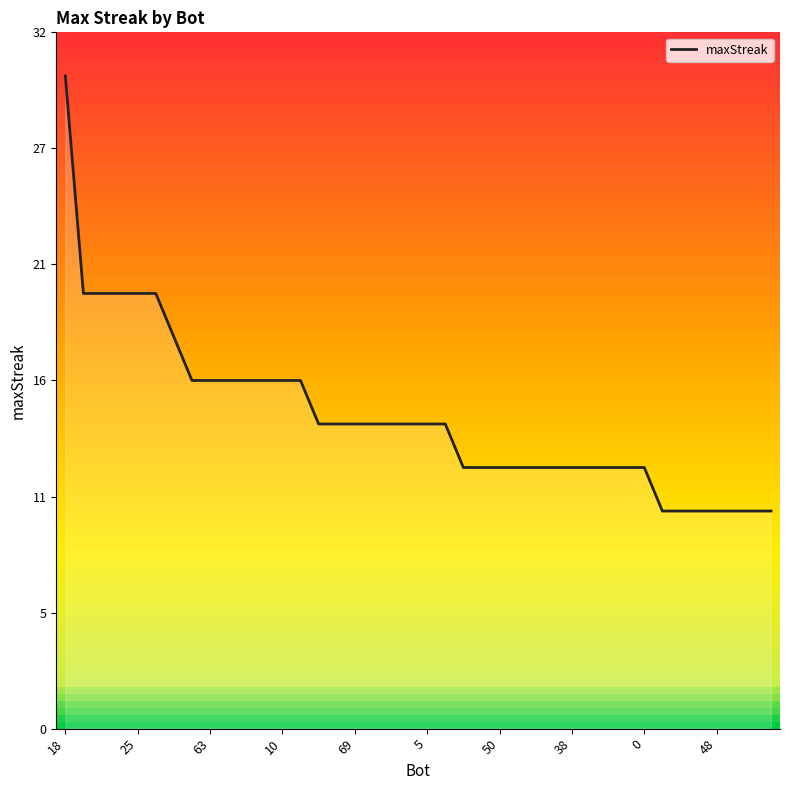

What is the average value?

14